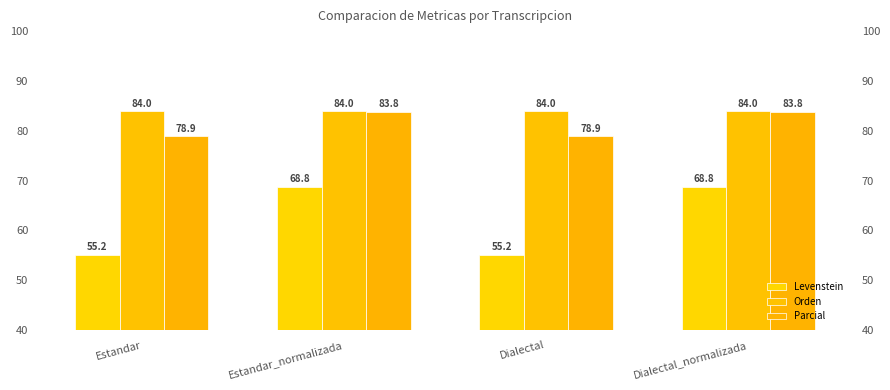

Does the chart contain any negative values?

No